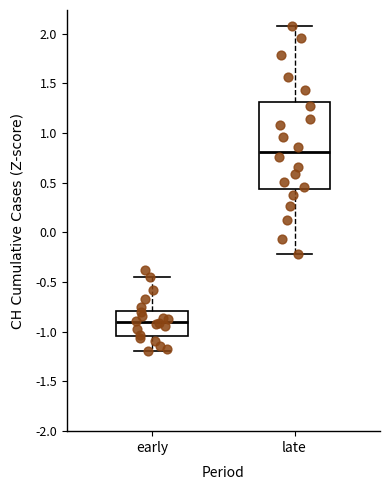

Reading left to right, transcribe this box plot: for each box, give where its median line is, the range the box spans, and where its two whiskers end, as read against the y-axis. The values are not printed on the chart, so give them approximately, as read against the axis.

early: median -0.90, box -1.05 to -0.80, whiskers -1.20 to -0.45
late: median 0.80, box 0.45 to 1.30, whiskers -0.20 to 2.05